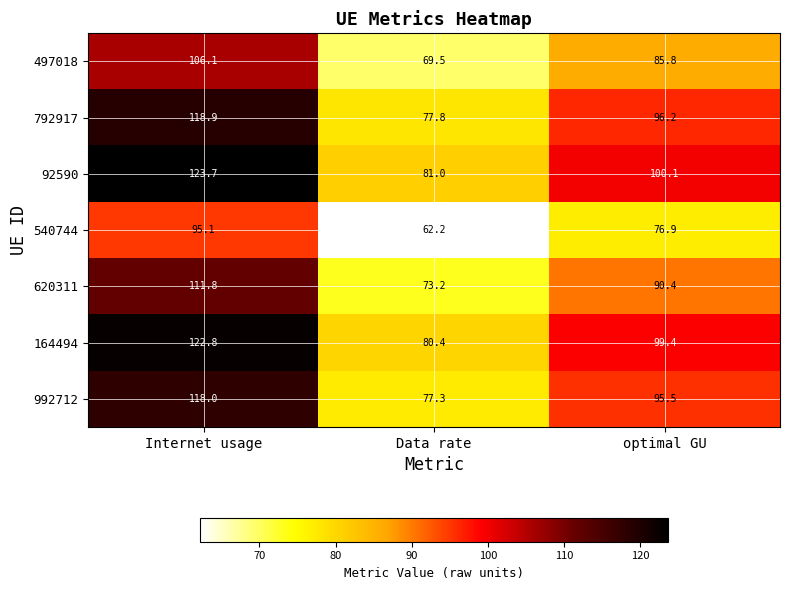

Rank the categories by 164494 value from highest to lowest.

Internet usage, optimal GU, Data rate